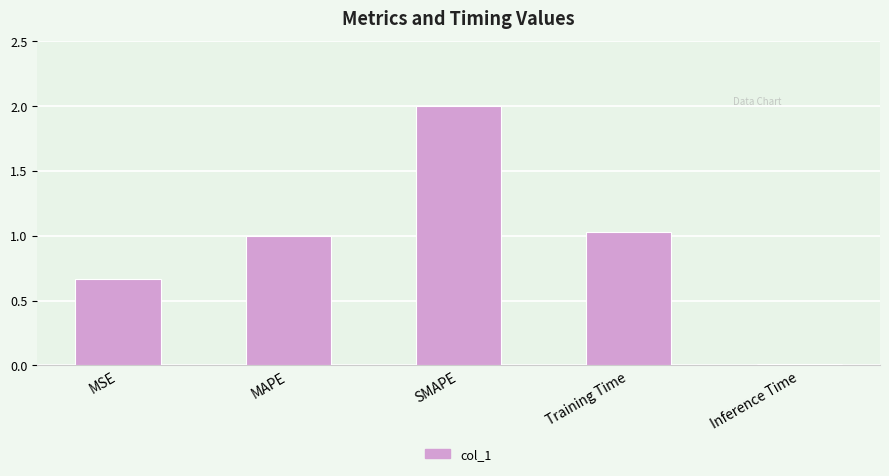

What is the difference between the maximum and second lowest values?

1.3